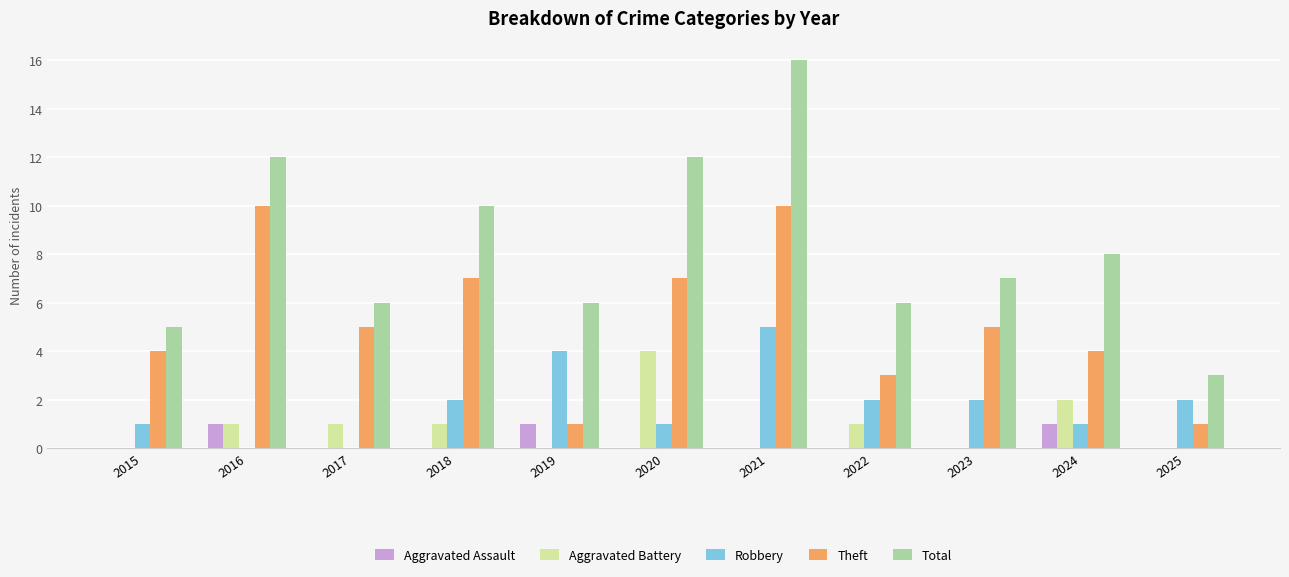

The value of Total at 2022 is 9. True or false?

False